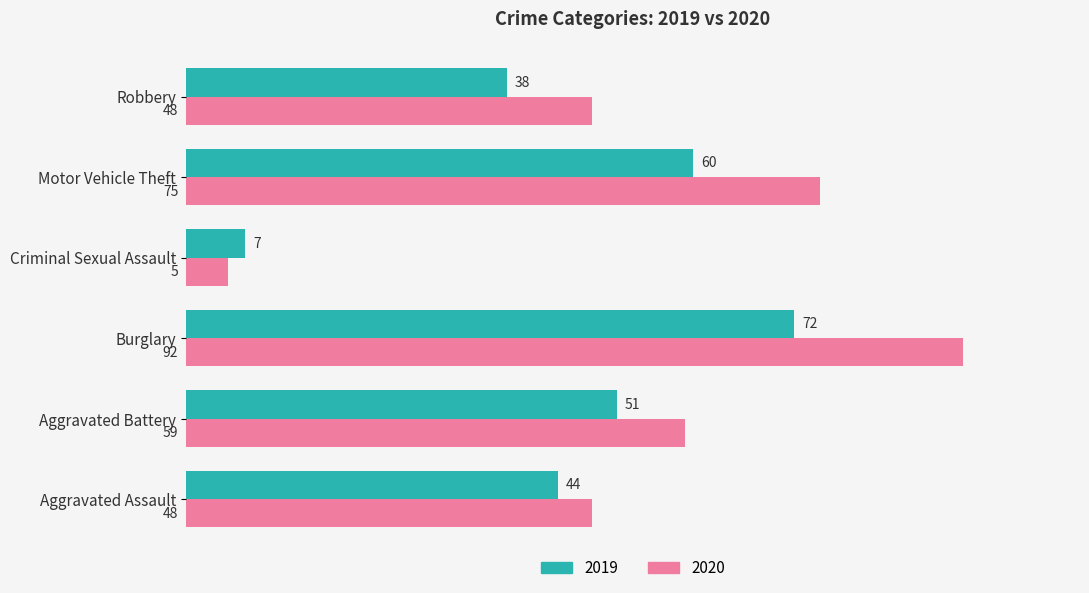

What is the difference between the maximum and minimum values in the 2020 series?

87